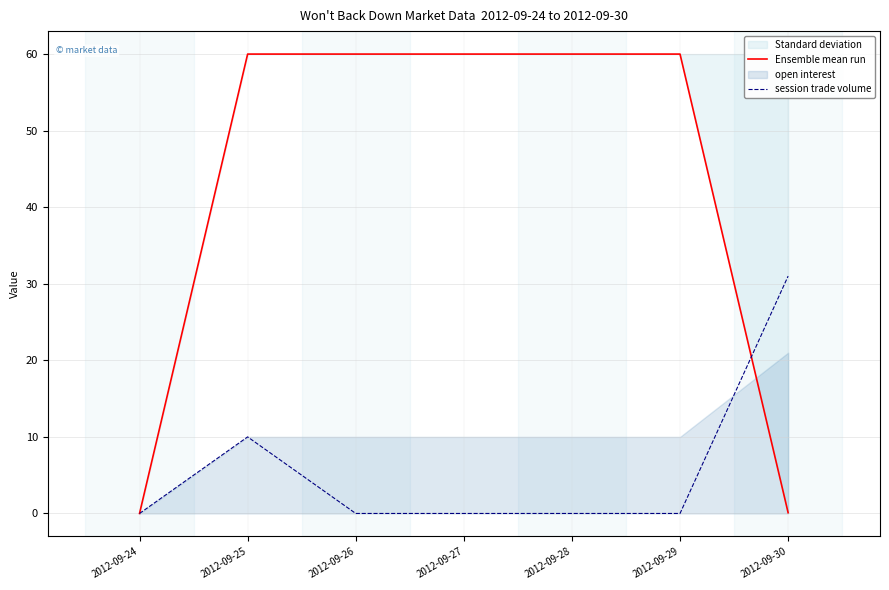

Where do Ensemble mean run and session trade volume first cross each other?

2012-09-29 and 2012-09-30